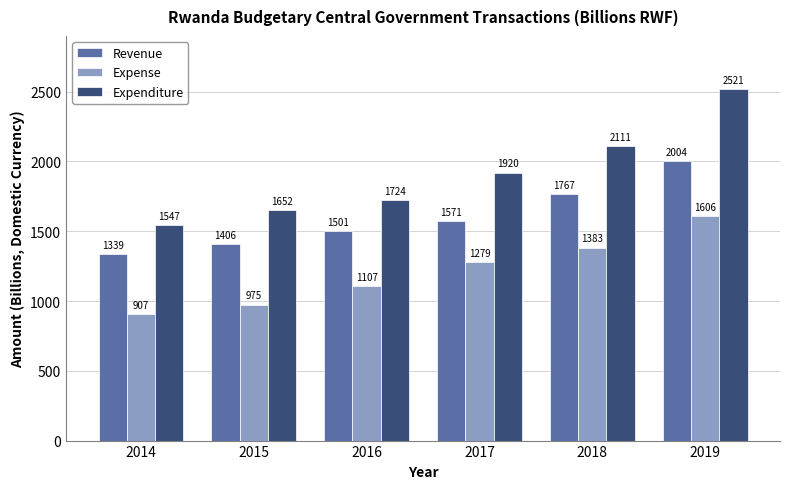

The Expenditure series shows 3584.3 at 2019. True or false?

False